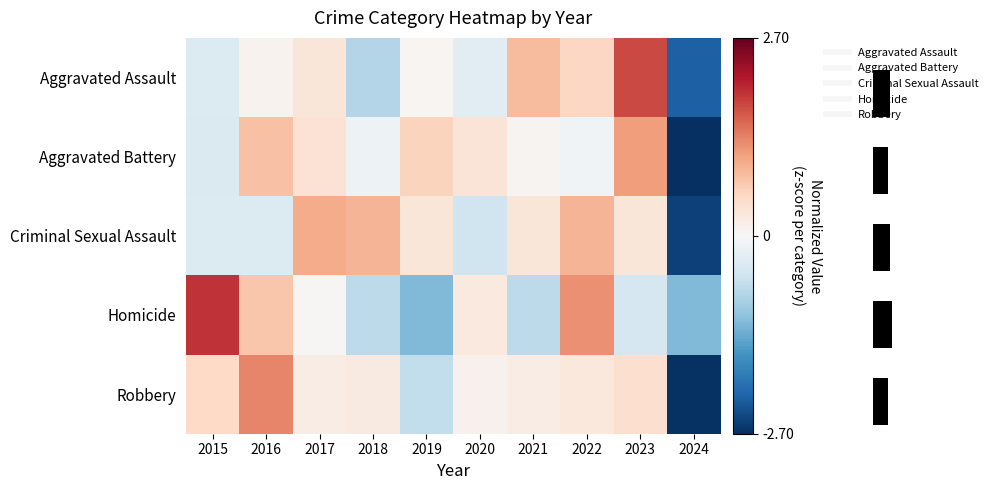

Which category has the highest value in the Criminal Sexual Assault series?

2017